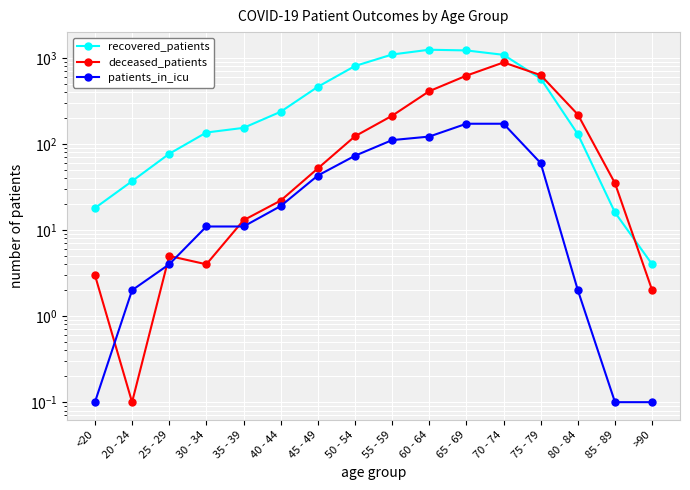

True or false: patients_in_icu has more than 0 points higher than both neighbors.

False